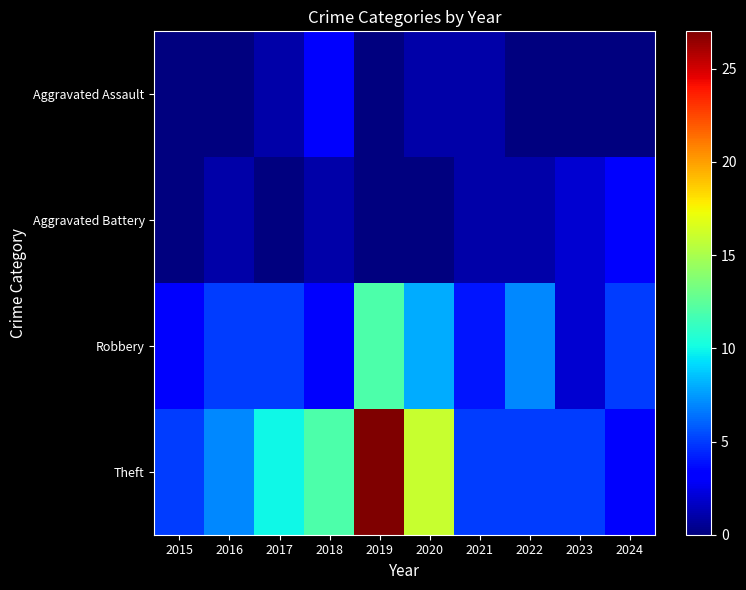

What is the greatest value displayed?

27